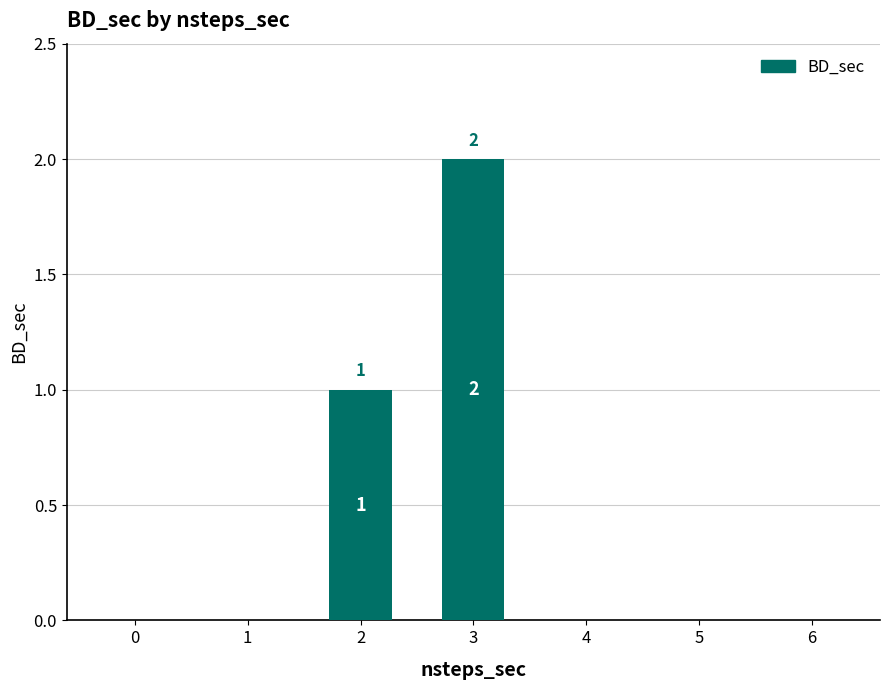

Is it true that the value at 6 is 1?

False